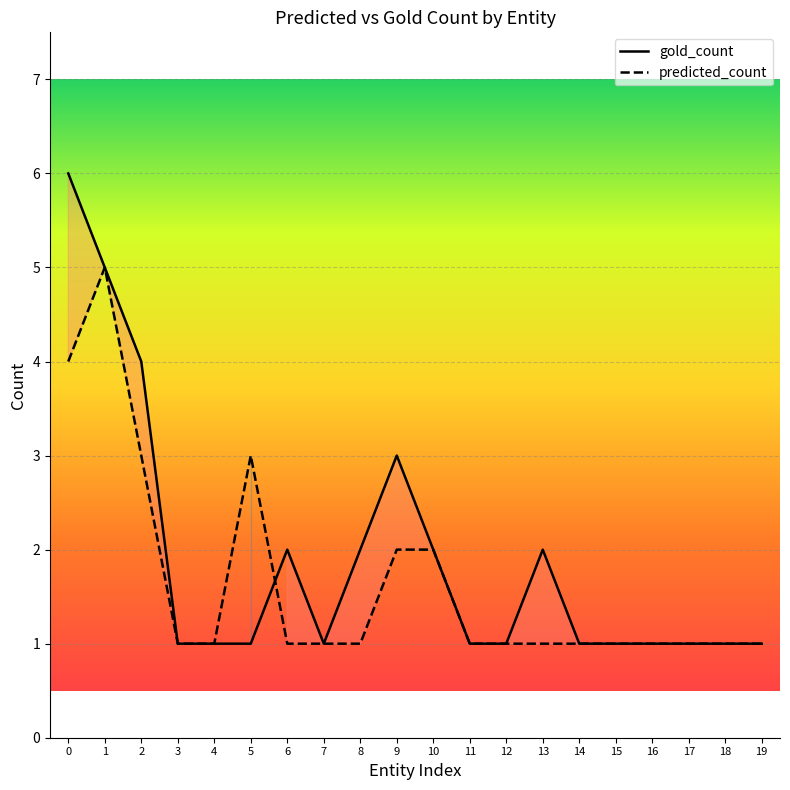

What is the value of the predicted_count point at the 4th from the left?

1